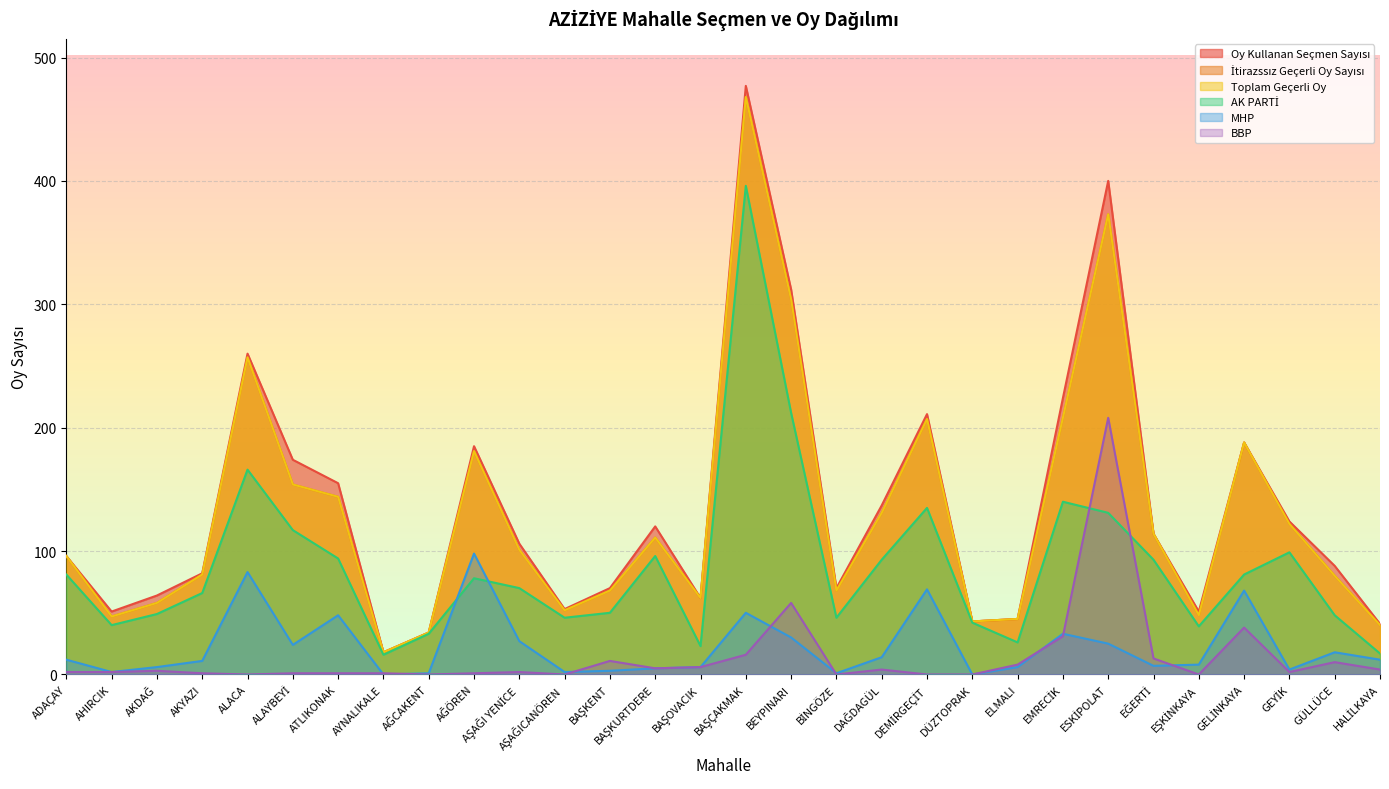

Between ALACA and ALAYBEYİ, which series saw the biggest shift?

İtirazssız Geçerli Oy Sayısı